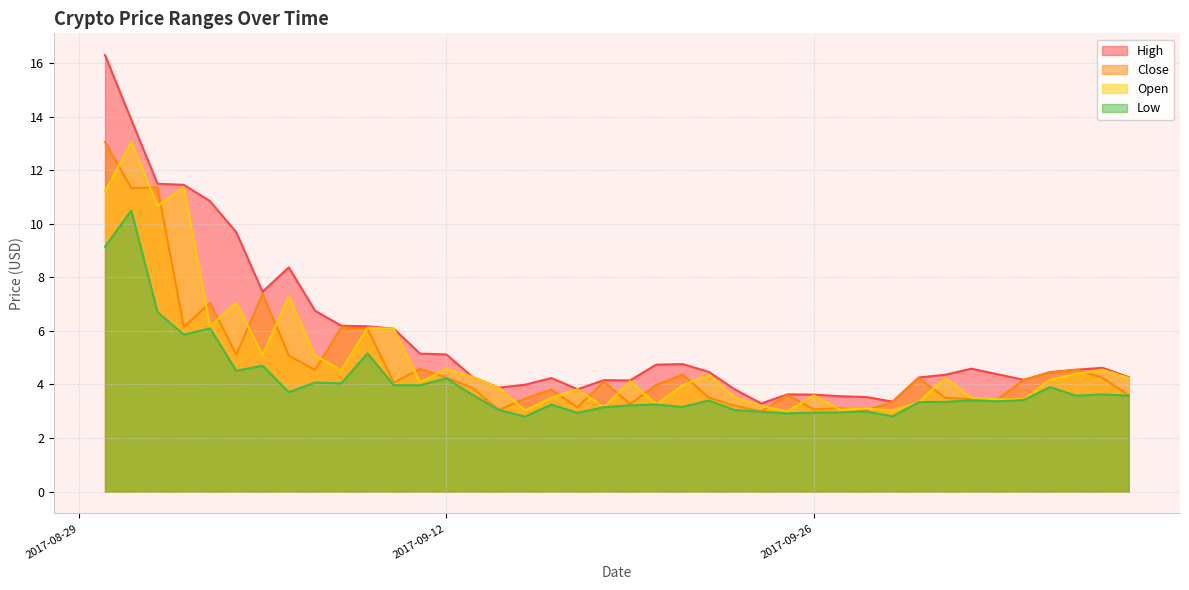

What is the maximum value shown in the chart?

16.3